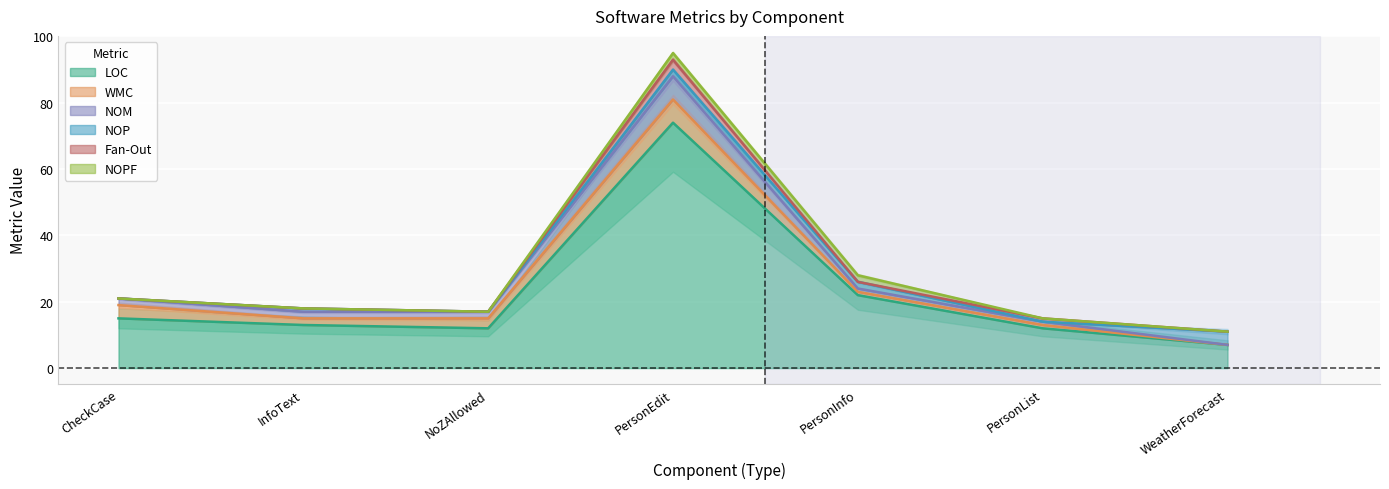

How many data points in NOM are above 2?

1